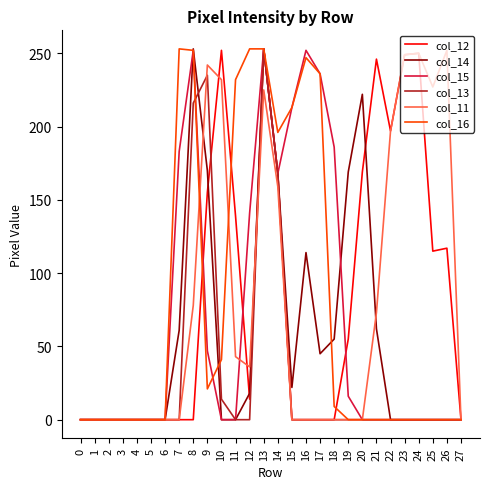

True or false: col_11 has more than 1 interior local peaks.

True